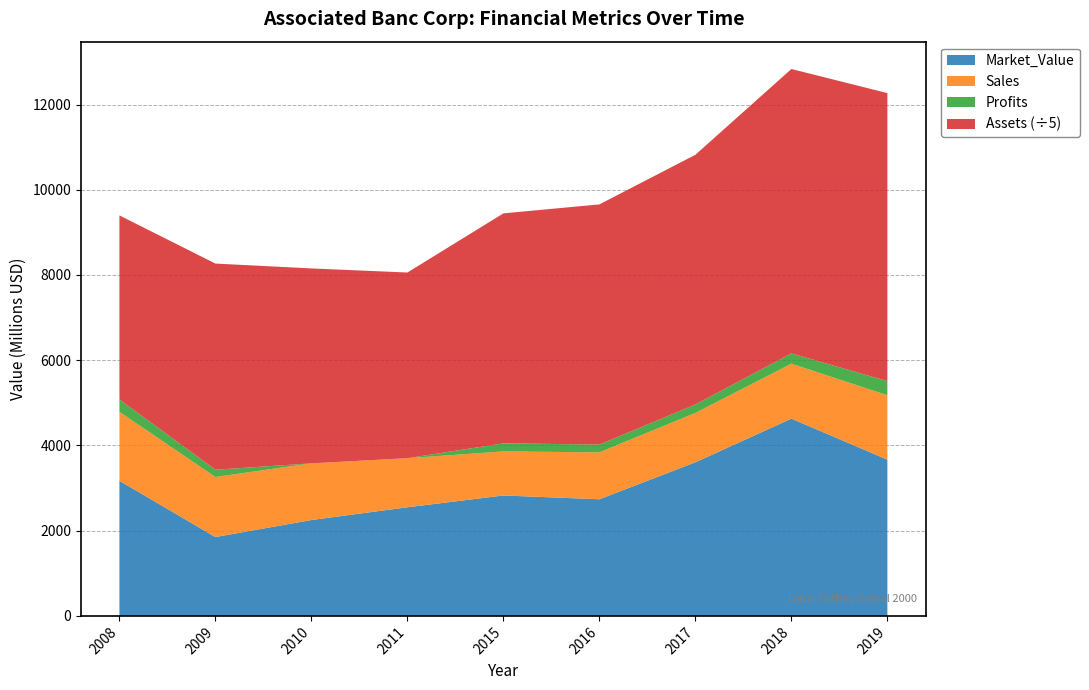

Is it true that Market_Value equals 3666.0 at 2019?

True